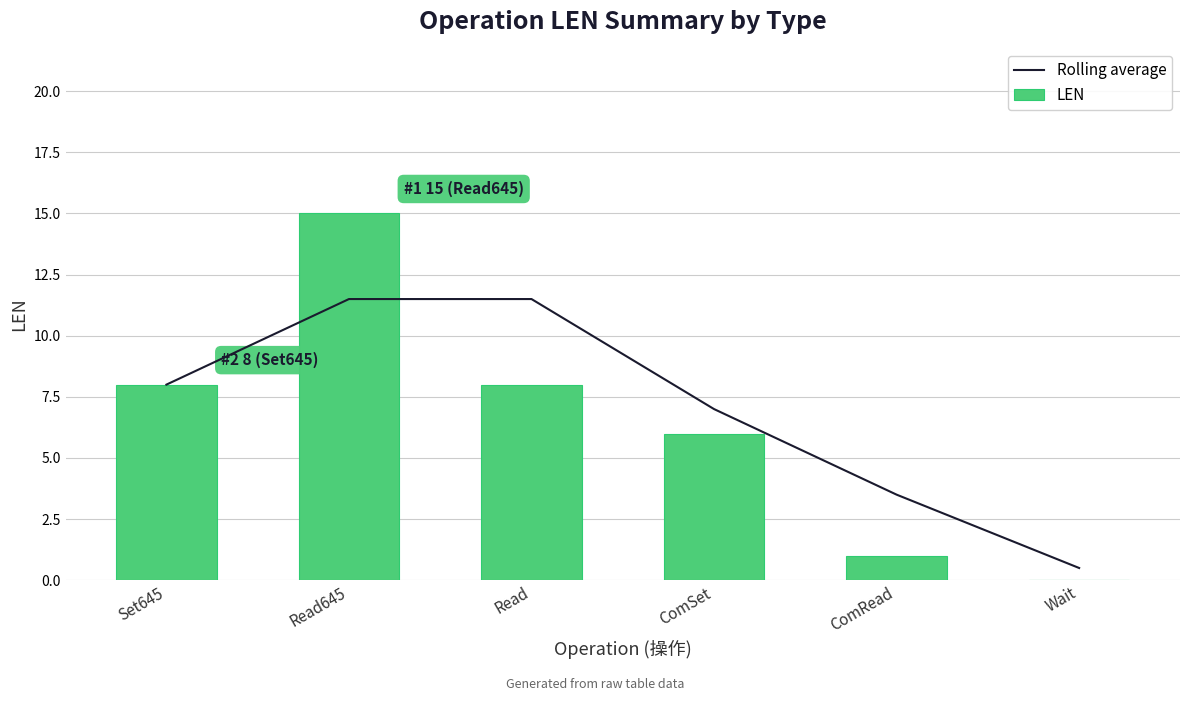

Count the number of categories in the chart.

6